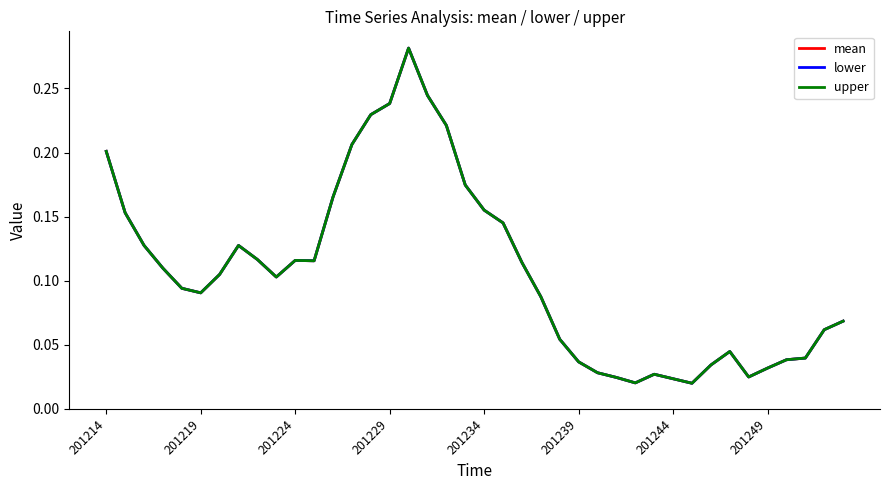

Rank the series by their maximum value, from highest to lowest.

mean, lower, upper